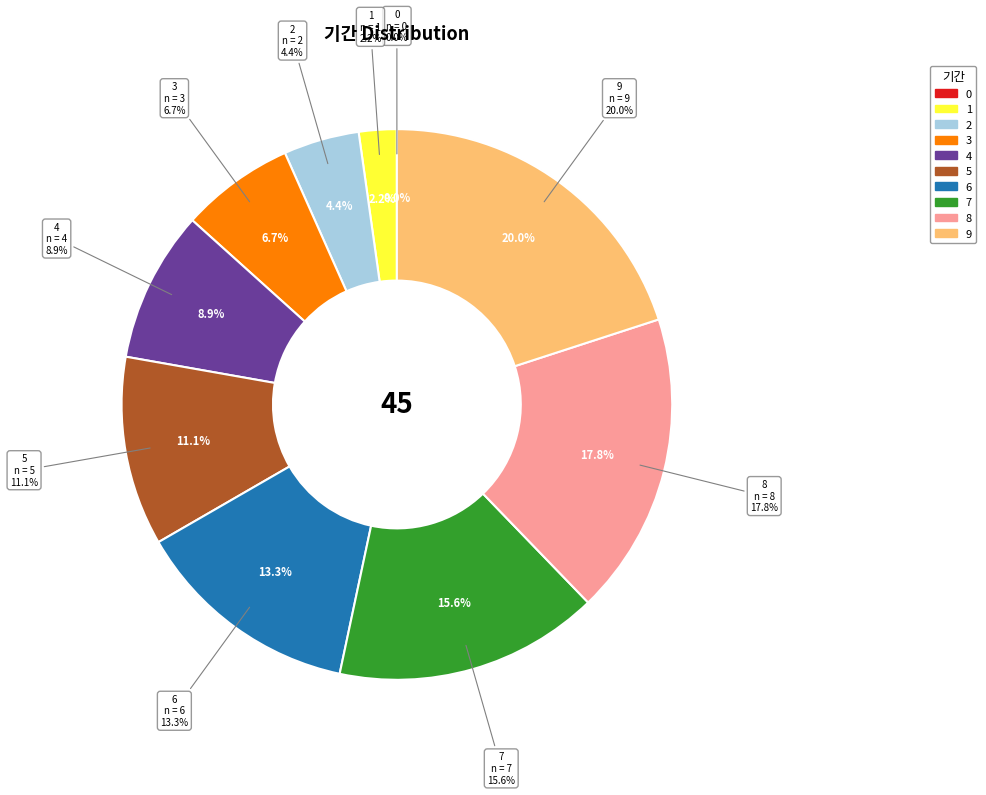

To the nearest percent, what is the combined percentage of 6 and 8?

31%